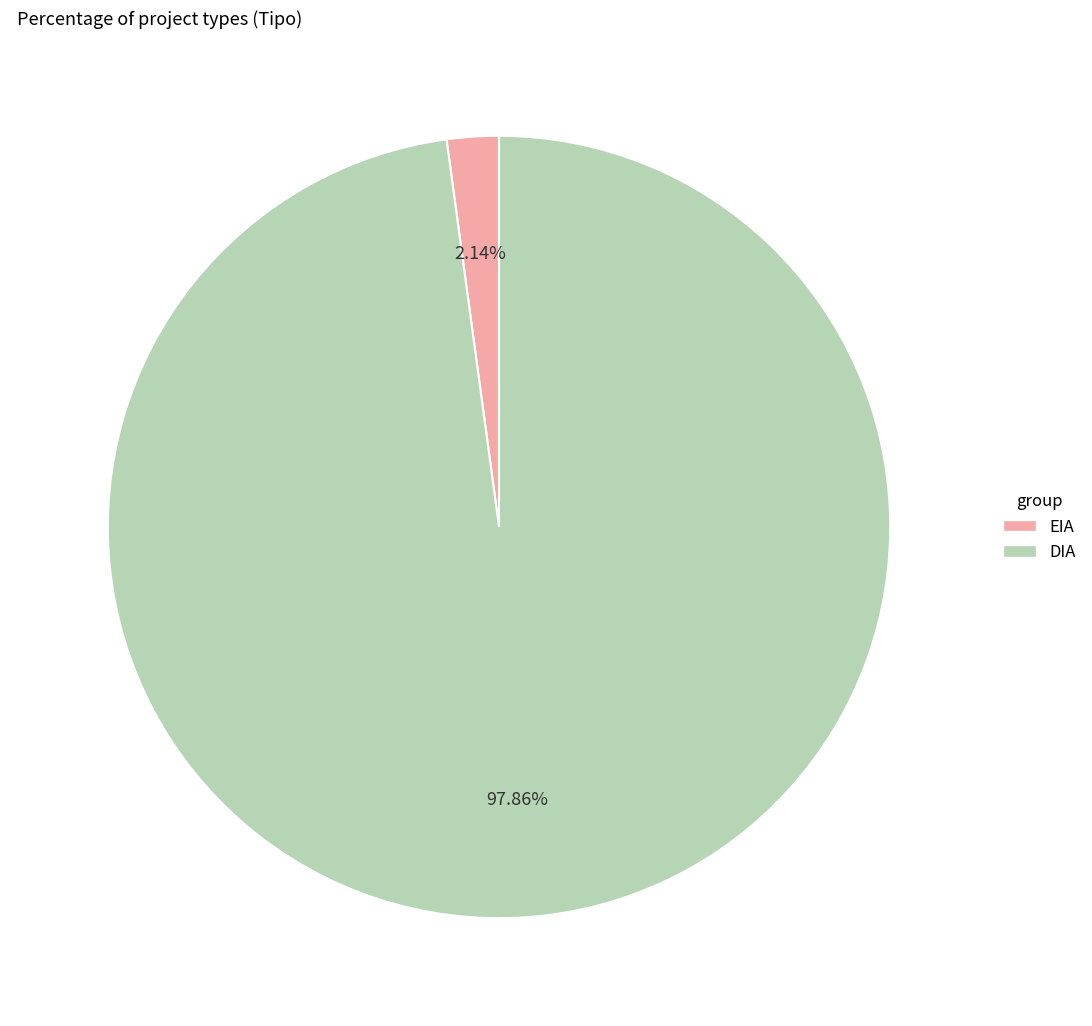

What percentage is the EIA slice, to the nearest percent?

2%